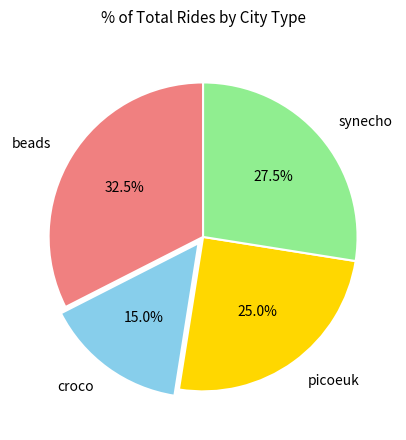

How many segments does this pie chart have?

4